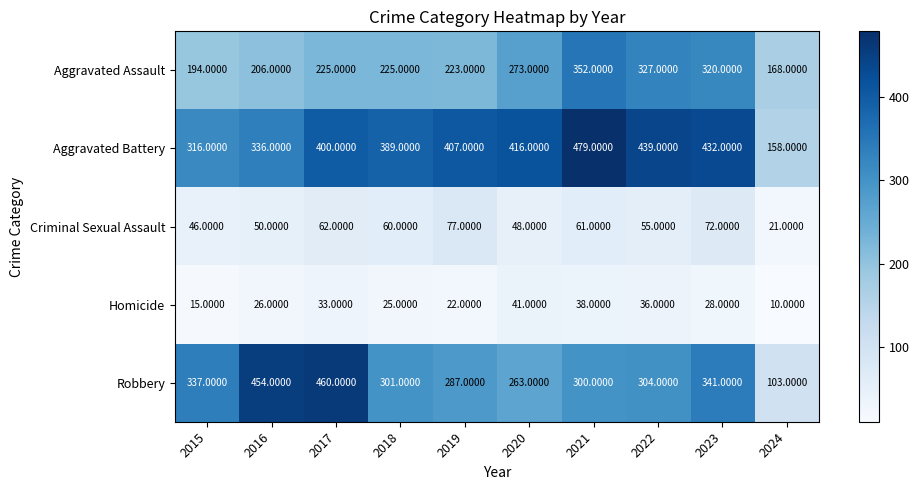

At how many categories does at least one series exceed 256?

9